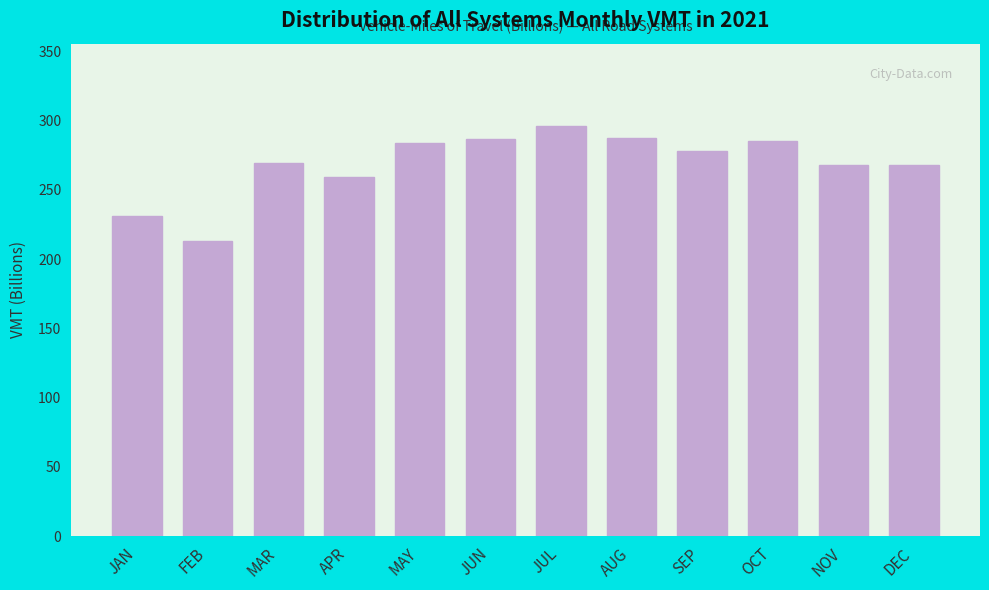

Which label corresponds to the smallest value in the chart?

FEB